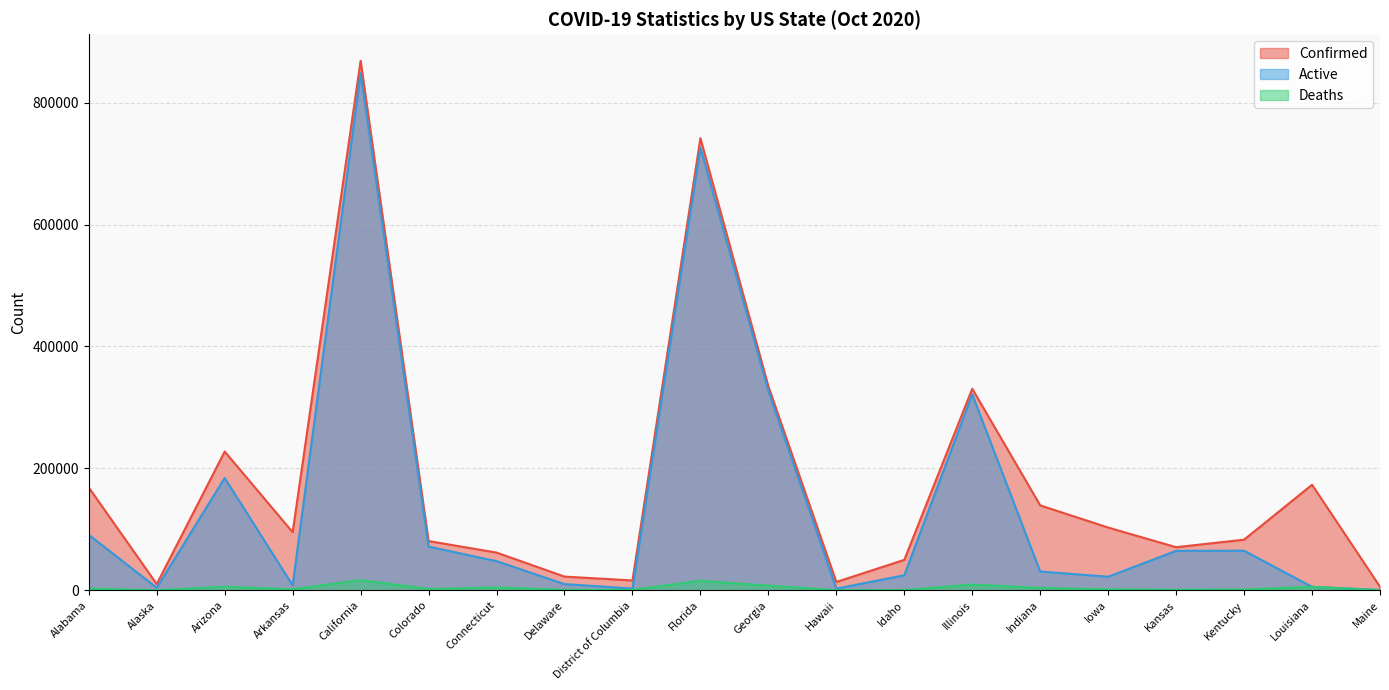

What is the approximate value of Confirmed at California, to the nearest 50?

868650